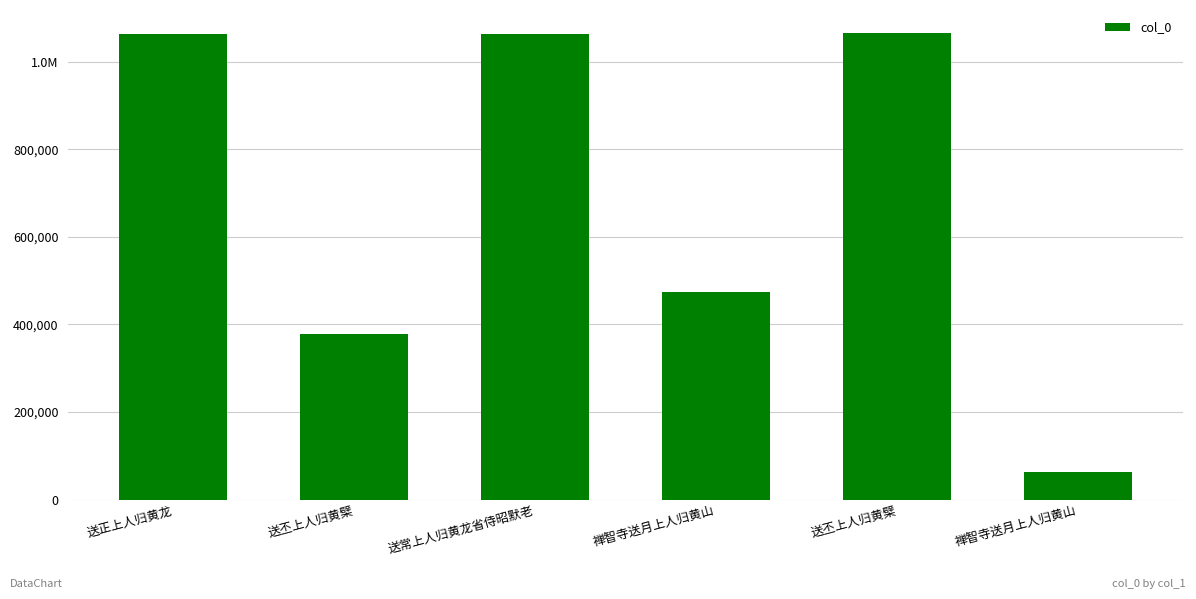

What is the difference between the values at 禅智寺送月上人归黄山 and 送丕上人归黄檗?

591460